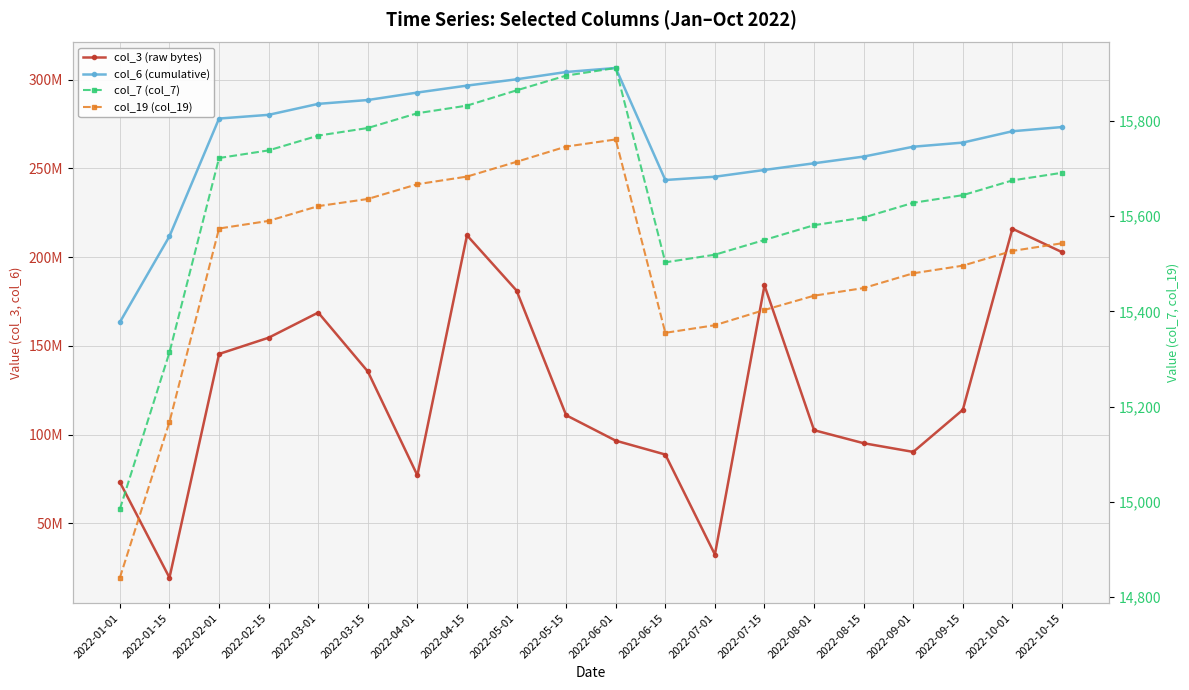

Is the value of col_6 (cumulative) at 2022-07-15 greater than the value of col_7 (col_7) at 2022-06-15?

Yes